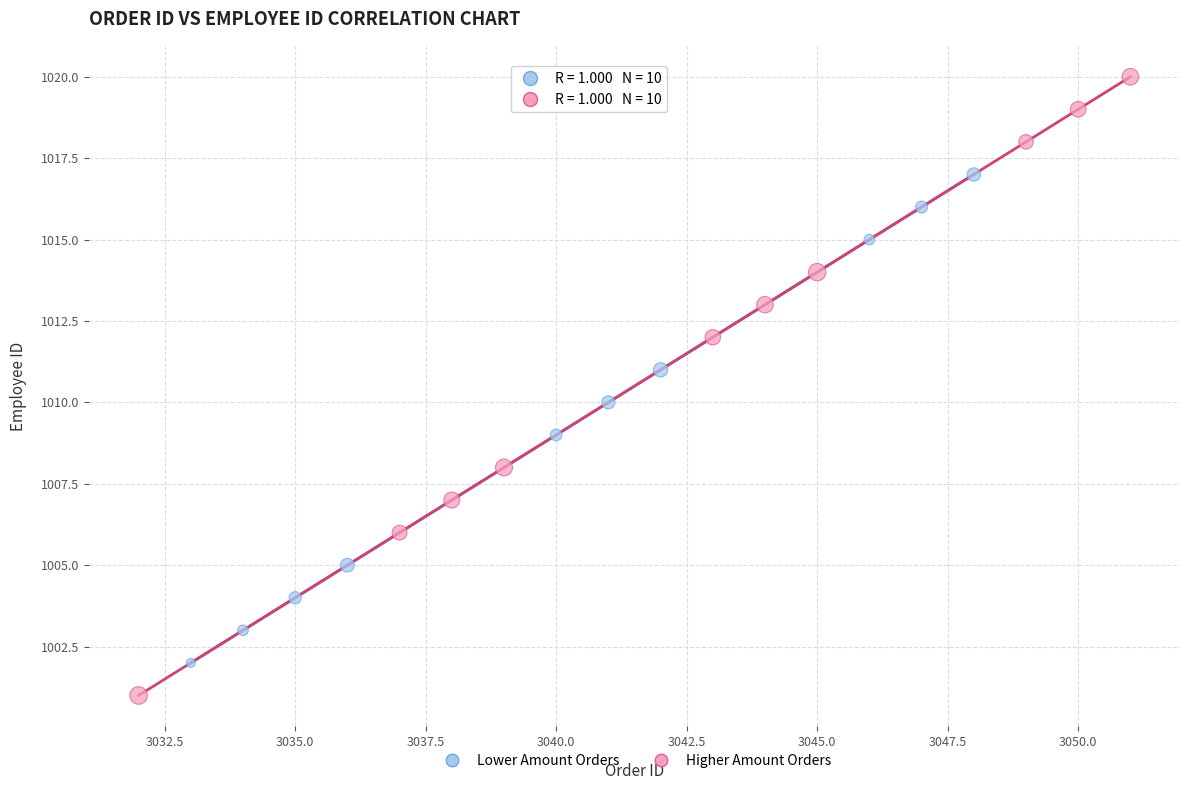

Which series contains the highest Y value?

Higher Amount Orders